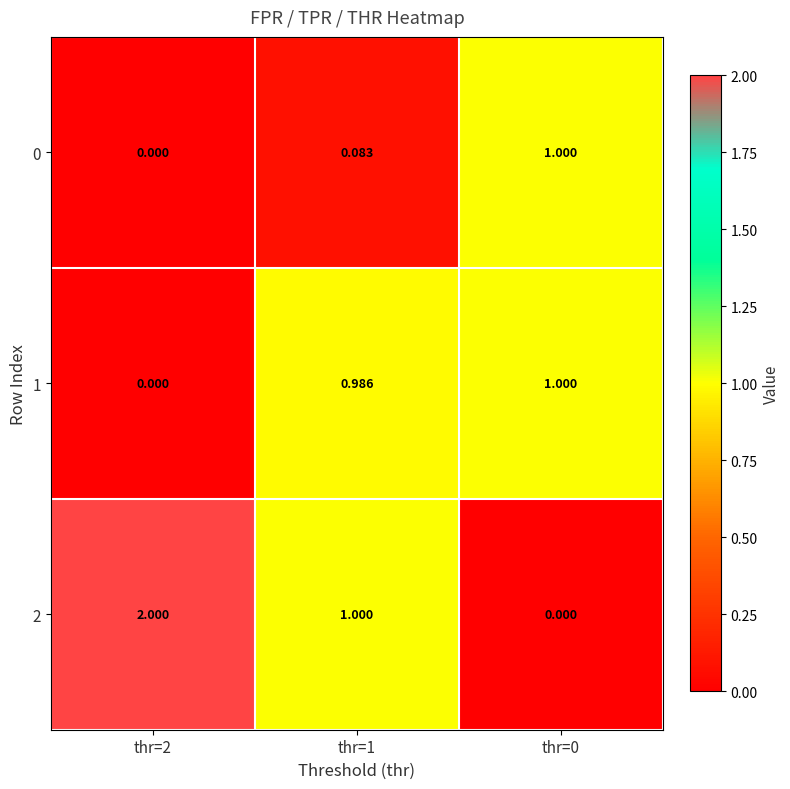

Is the value of 1 at thr=1 greater than the value of 0 at thr=0?

No